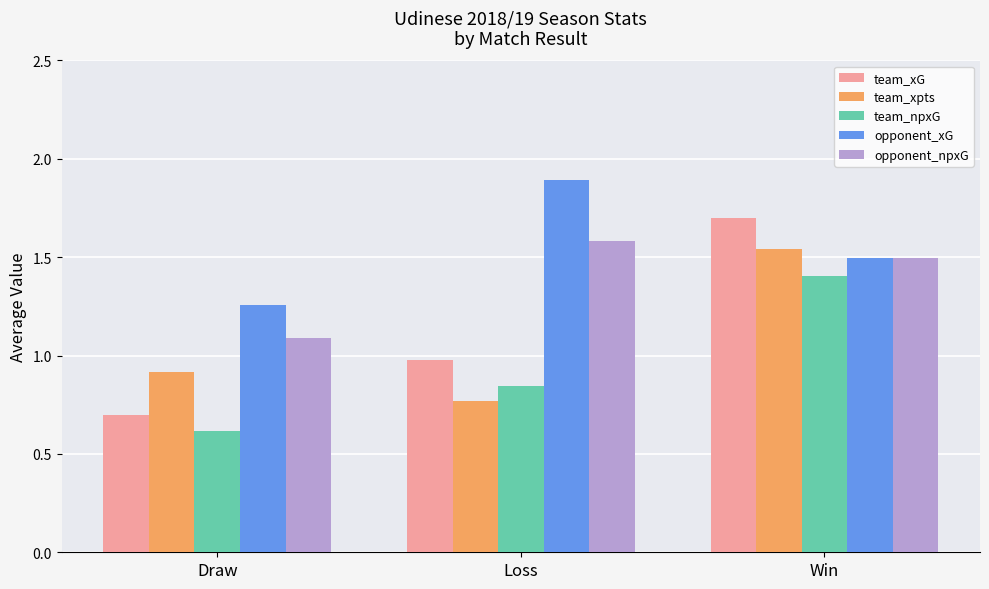

At which label is opponent_xG closest to 1?

Draw